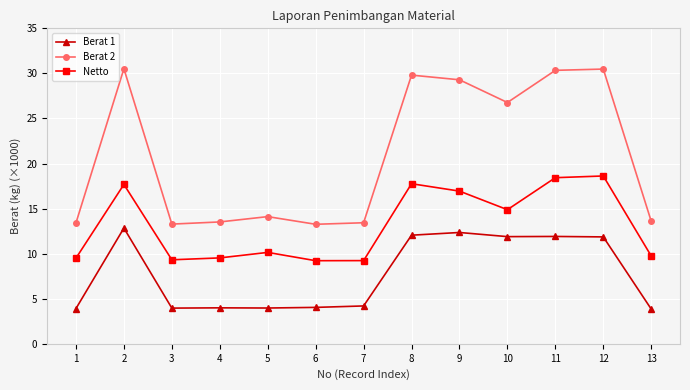

At which category does Netto reach its first local peak?

2